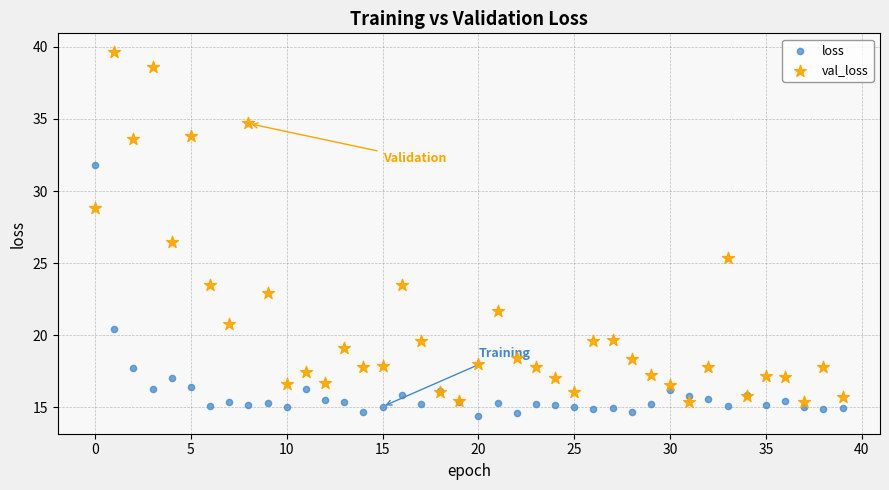

Which series has the largest Y range (max minus min)?

val_loss